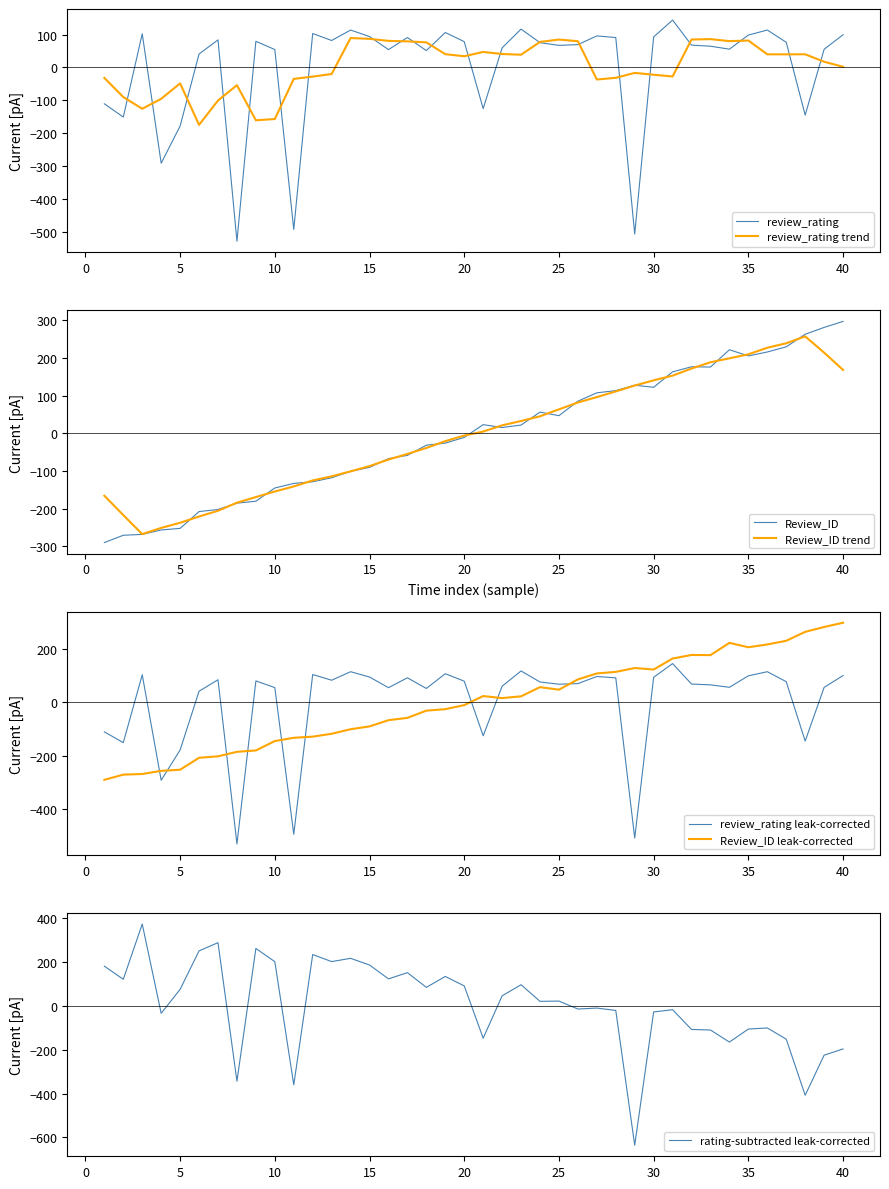

What is the total value across all series at 27?

203.3